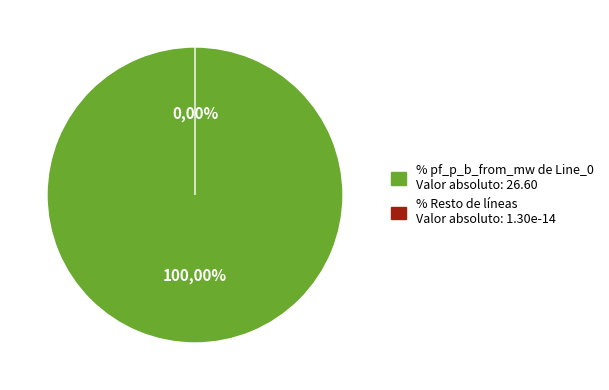

Does any single category account for the majority?

Yes